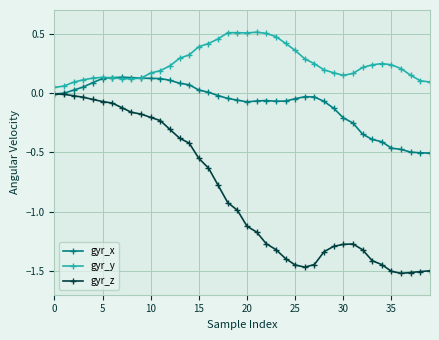

What is the value of the gyr_y point at the 15th from the left?

0.3